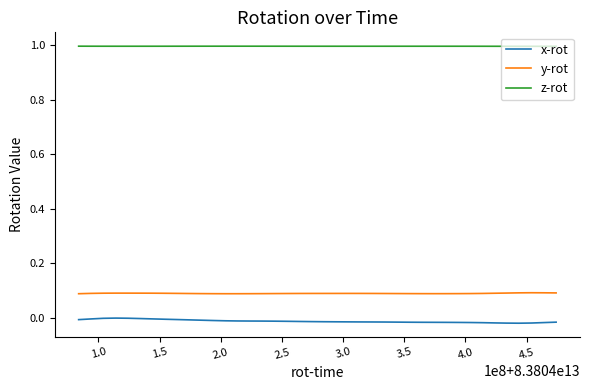

Rank the series by their maximum value, from lowest to highest.

x-rot, y-rot, z-rot